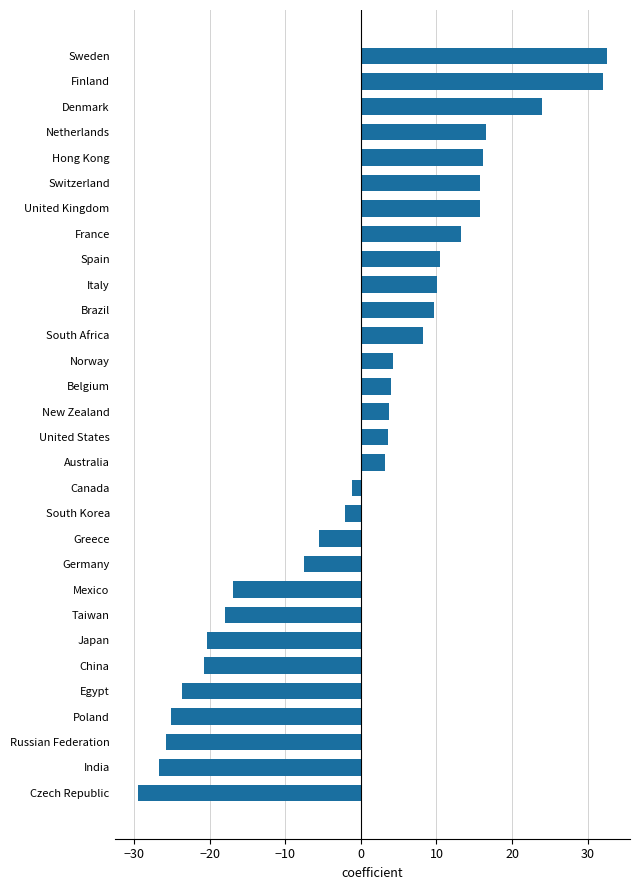

What is the approximate value at Mexico?

-17.0